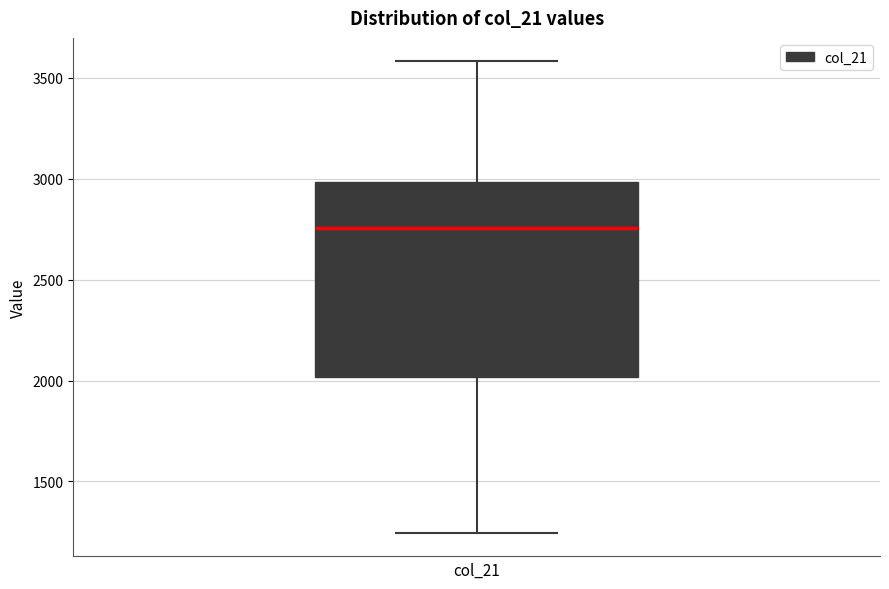

Where does the median line of the box sit on the y-axis? The values are not printed on the chart, so give them approximately, as read against the axis.

2750